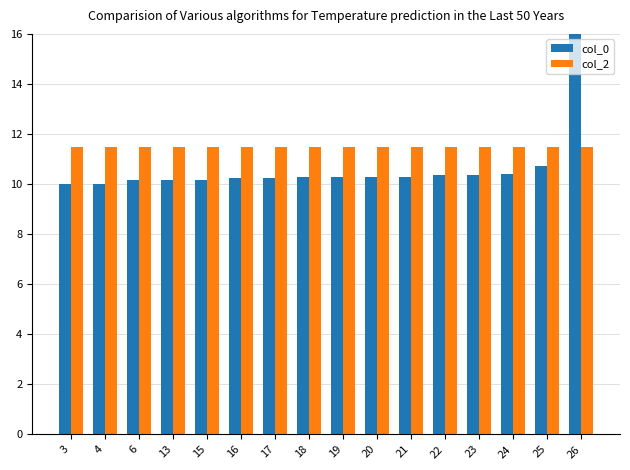

At 17, list the series in order from smallest to largest.

col_0, col_2